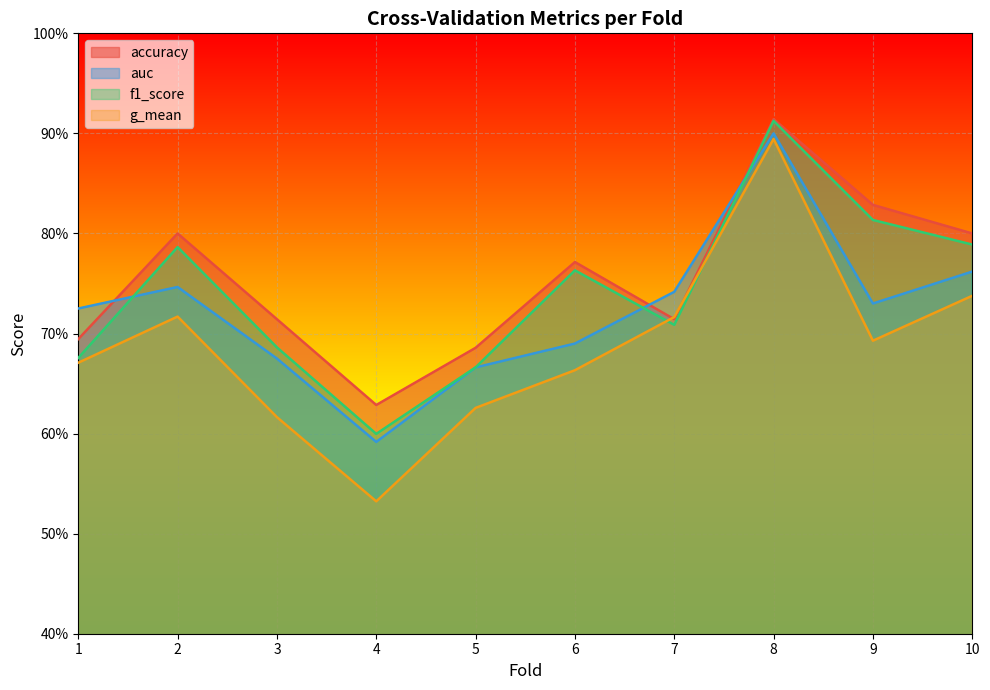

Reading left to right, what are all the values shown in this chart?

accuracy: 0.7	0.8	0.7	0.6	0.7	0.8	0.7	0.9	0.8	0.8
auc: 0.7	0.7	0.7	0.6	0.7	0.7	0.7	0.9	0.7	0.8
f1_score: 0.7	0.8	0.7	0.6	0.7	0.8	0.7	0.9	0.8	0.8
g_mean: 0.7	0.7	0.6	0.5	0.6	0.7	0.7	0.9	0.7	0.7